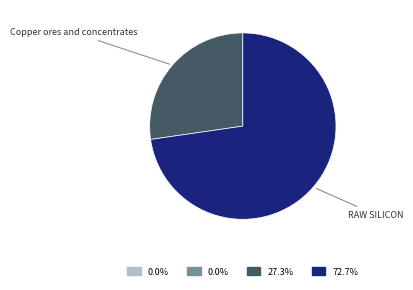

Does any single category account for the majority?

Yes